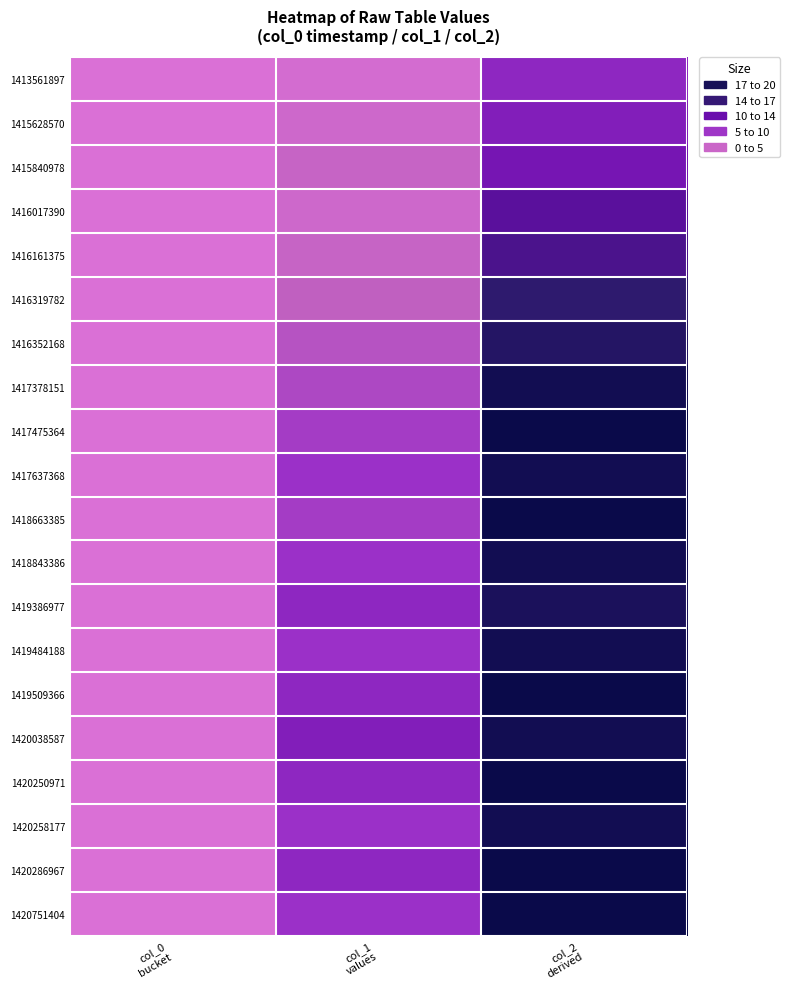

Reading left to right, what are all the values shown in this chart?

1413561897: col_0
bucket=0	col_1
values=1	col_2
derived=9
1415628570: col_0
bucket=0	col_1
values=2	col_2
derived=10
1415840978: col_0
bucket=0	col_1
values=3	col_2
derived=11
1416017390: col_0
bucket=0	col_1
values=2	col_2
derived=13
1416161375: col_0
bucket=0	col_1
values=3	col_2
derived=14
1416319782: col_0
bucket=0	col_1
values=4	col_2
derived=16
1416352168: col_0
bucket=0	col_1
values=5	col_2
derived=17
1417378151: col_0
bucket=0	col_1
values=6	col_2
derived=19
1417475364: col_0
bucket=0	col_1
values=7	col_2
derived=20
1417637368: col_0
bucket=0	col_1
values=8	col_2
derived=19
1418663385: col_0
bucket=0	col_1
values=7	col_2
derived=20
1418843386: col_0
bucket=0	col_1
values=8	col_2
derived=19
1419386977: col_0
bucket=0	col_1
values=9	col_2
derived=18
1419484188: col_0
bucket=0	col_1
values=8	col_2
derived=19
1419509366: col_0
bucket=0	col_1
values=9	col_2
derived=20
1420038587: col_0
bucket=0	col_1
values=10	col_2
derived=19
1420250971: col_0
bucket=0	col_1
values=9	col_2
derived=20
1420258177: col_0
bucket=0	col_1
values=8	col_2
derived=19
1420286967: col_0
bucket=0	col_1
values=9	col_2
derived=20
1420751404: col_0
bucket=0	col_1
values=8	col_2
derived=20